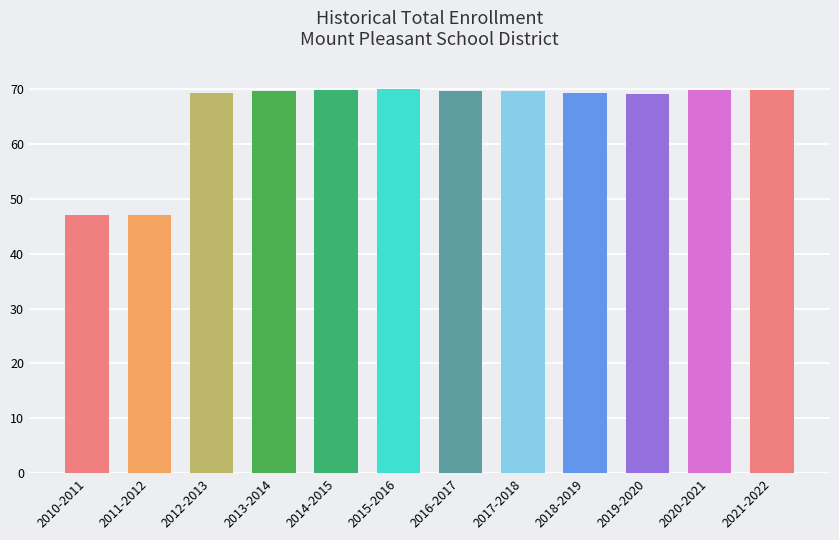

Does the chart contain any negative values?

No